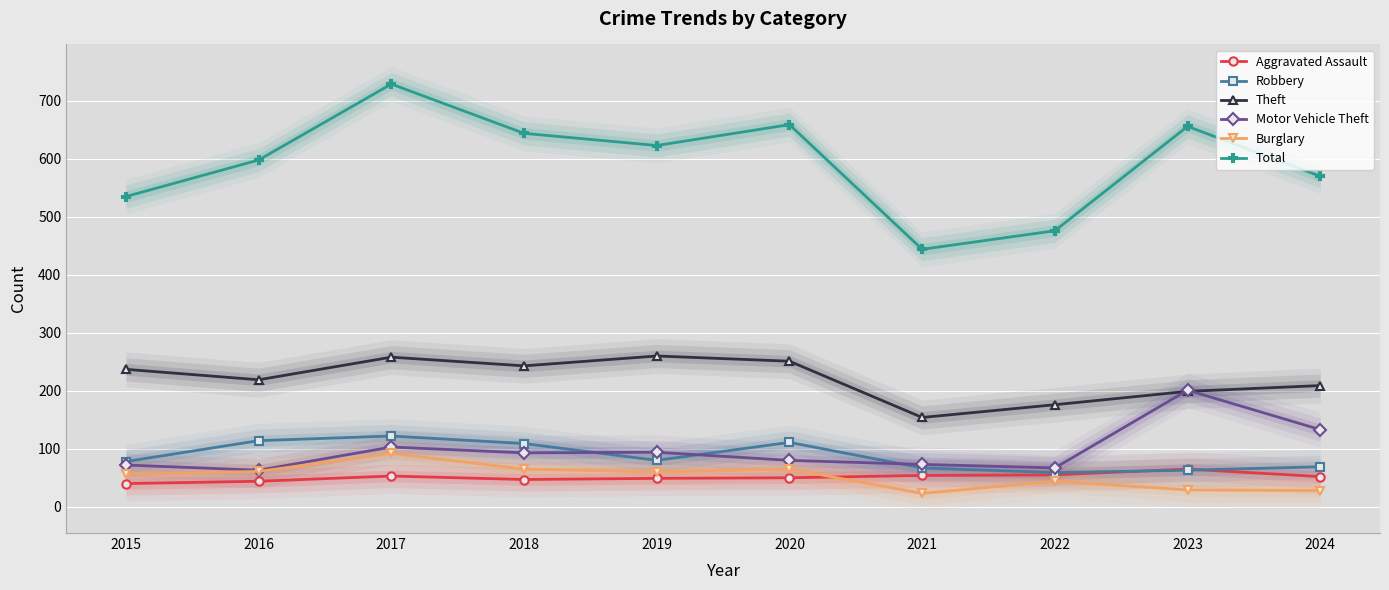

What are all the series names shown in the legend?

Aggravated Assault, Robbery, Theft, Motor Vehicle Theft, Burglary, Total